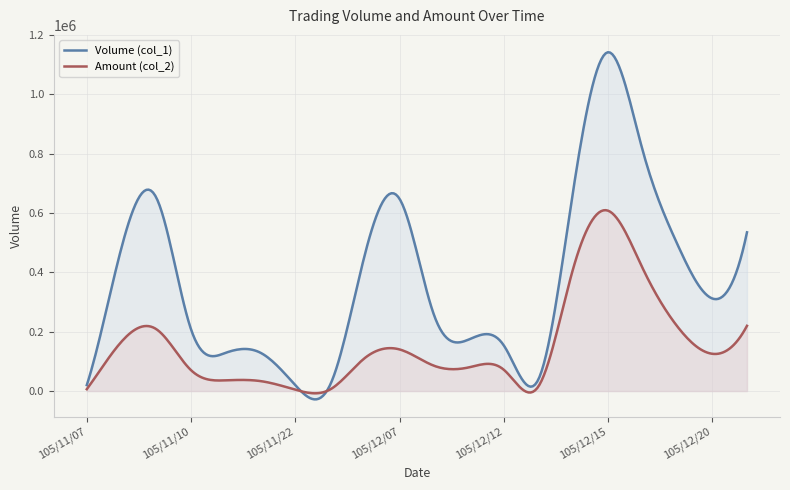

Does the chart have visible grid lines?

Yes